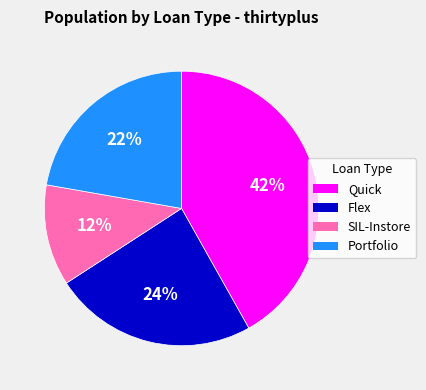

To the nearest percent, what portion does SIL-Instore represent?

12%